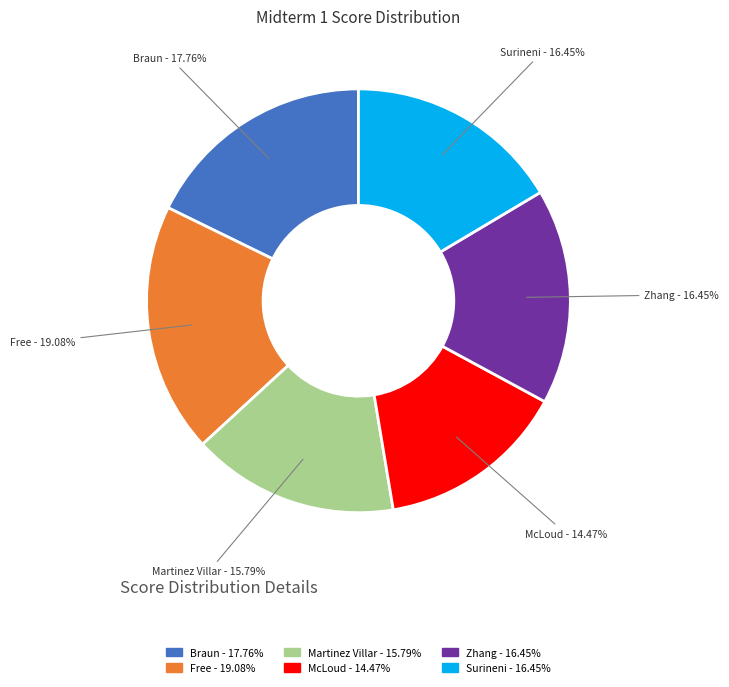

Combined, do Surineni - 16.45% and Martinez Villar - 15.79% account for over 50%?

No